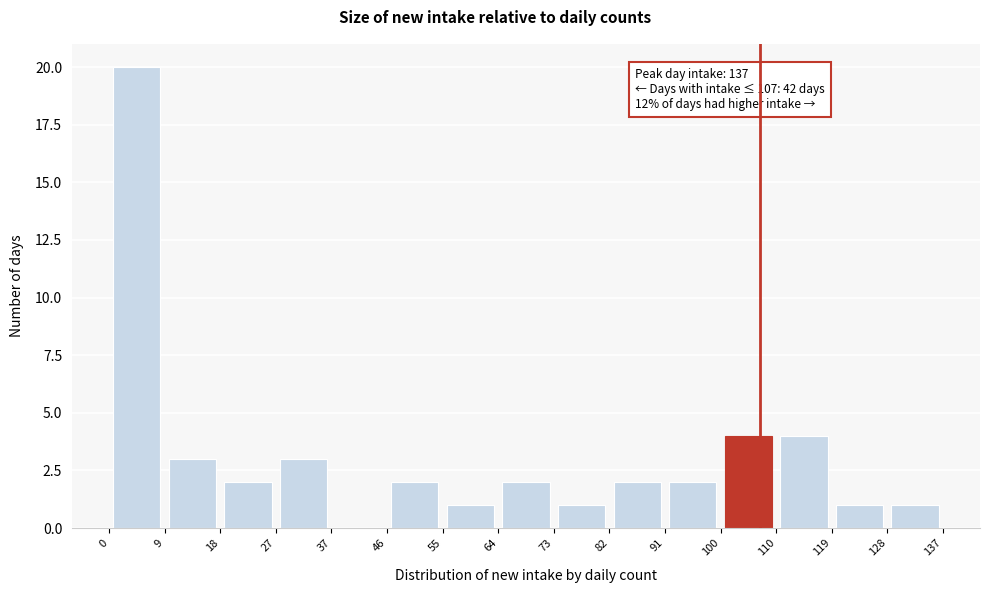

Over which range of the x-axis is the bar tallest?

0 to 9